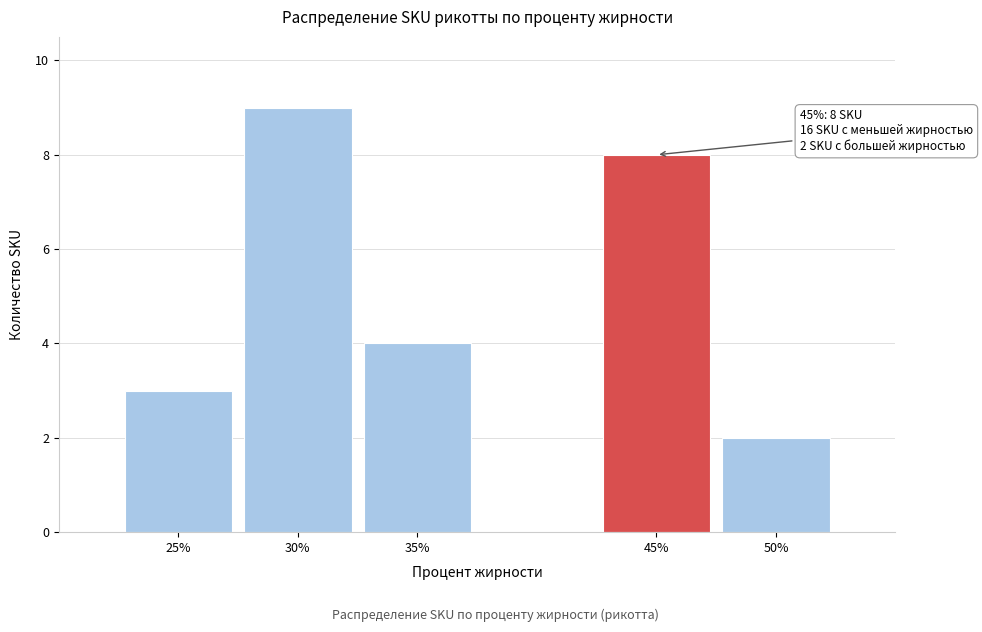

Reading left to right, what are all the values shown in this chart?

3	9	4	8	2